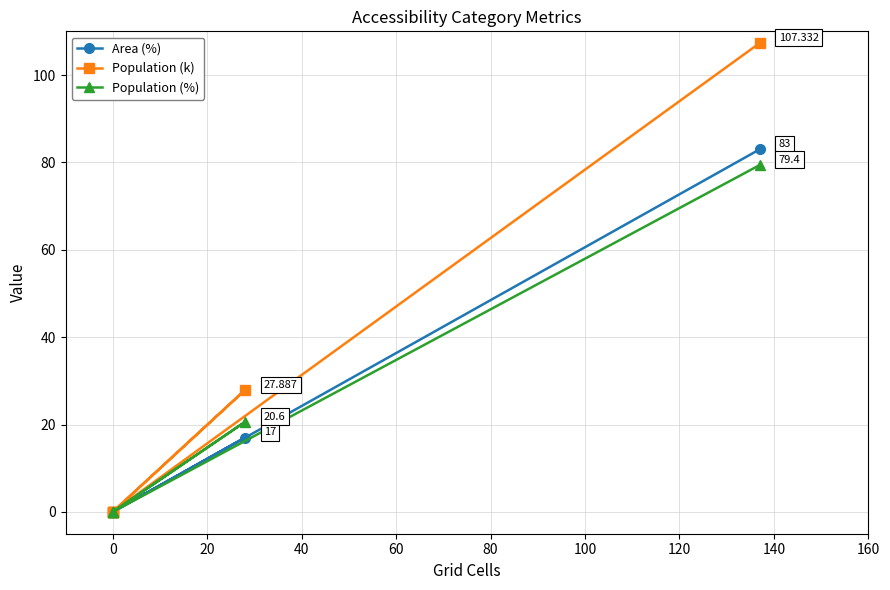

What is the sum of the Area (%) values at 20 and 80?

100.0